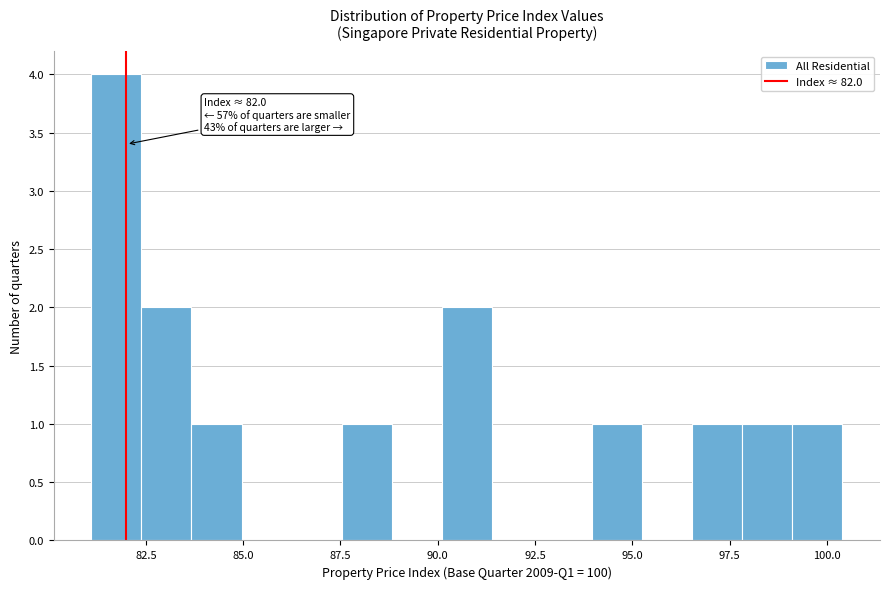

Read against the x-axis, roughly where is the centre of the tallest bar?

81.5